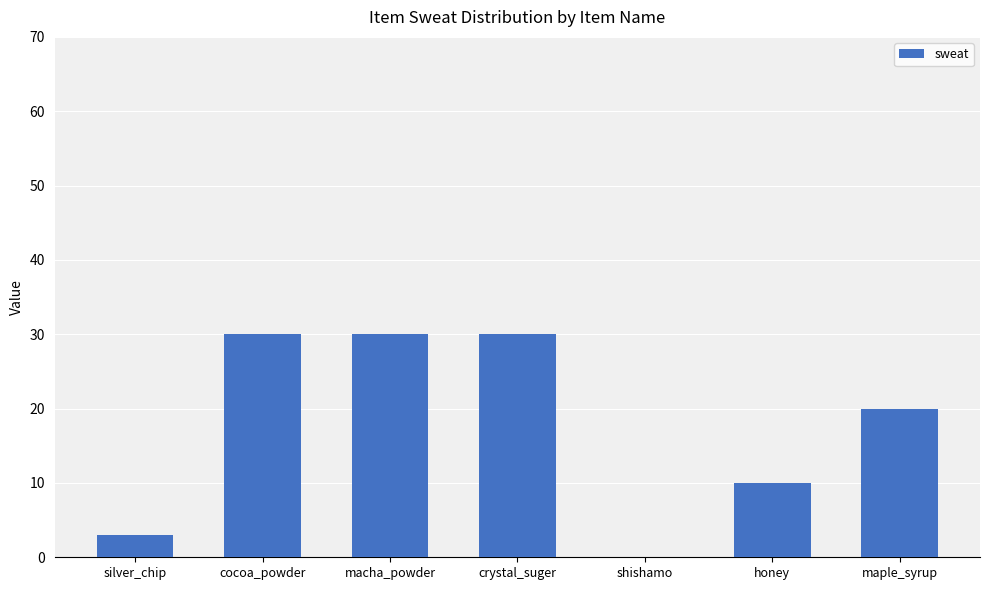

At which label does the data first exceed 20?

cocoa_powder